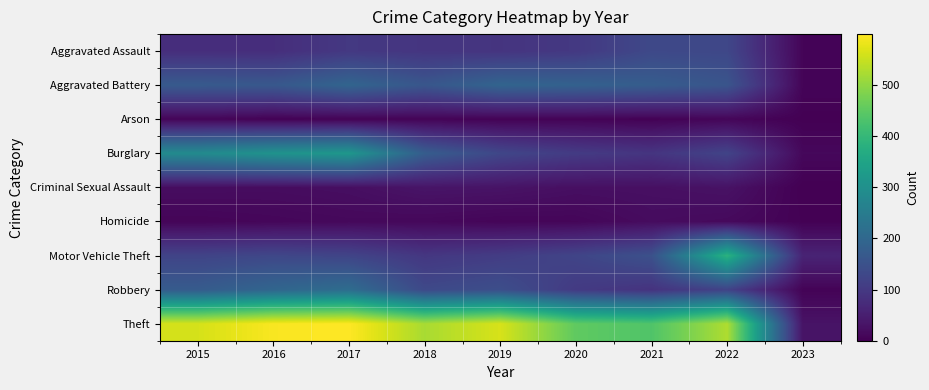

Which series has the largest range (max minus min)?

Theft